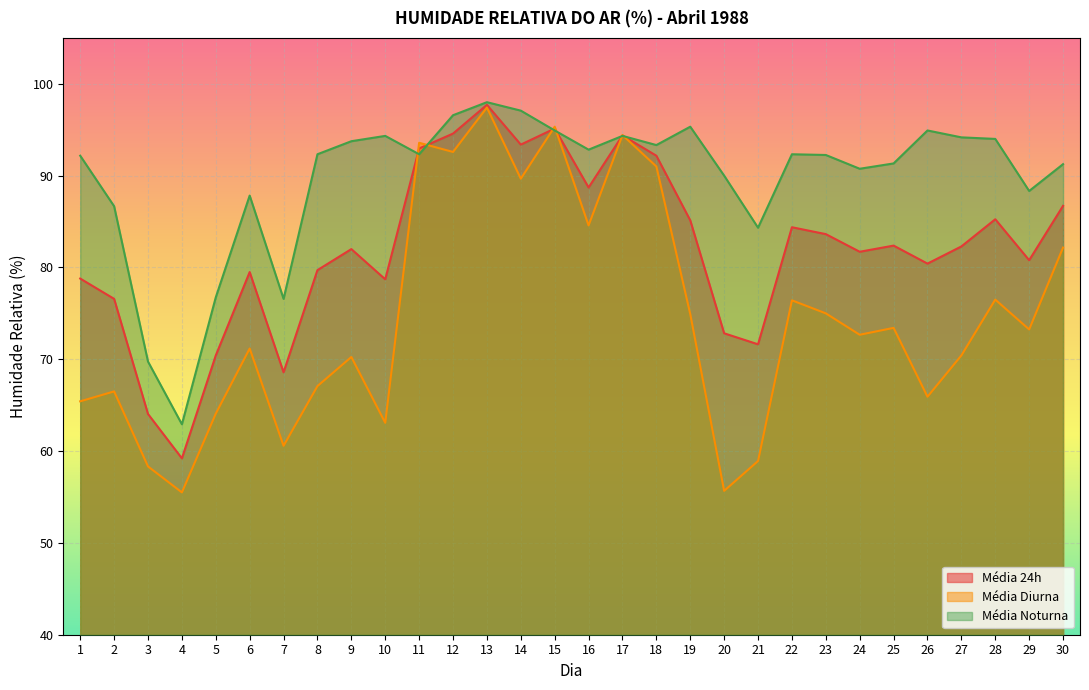

The Média Diurna series shows 97.4 at 13. True or false?

True